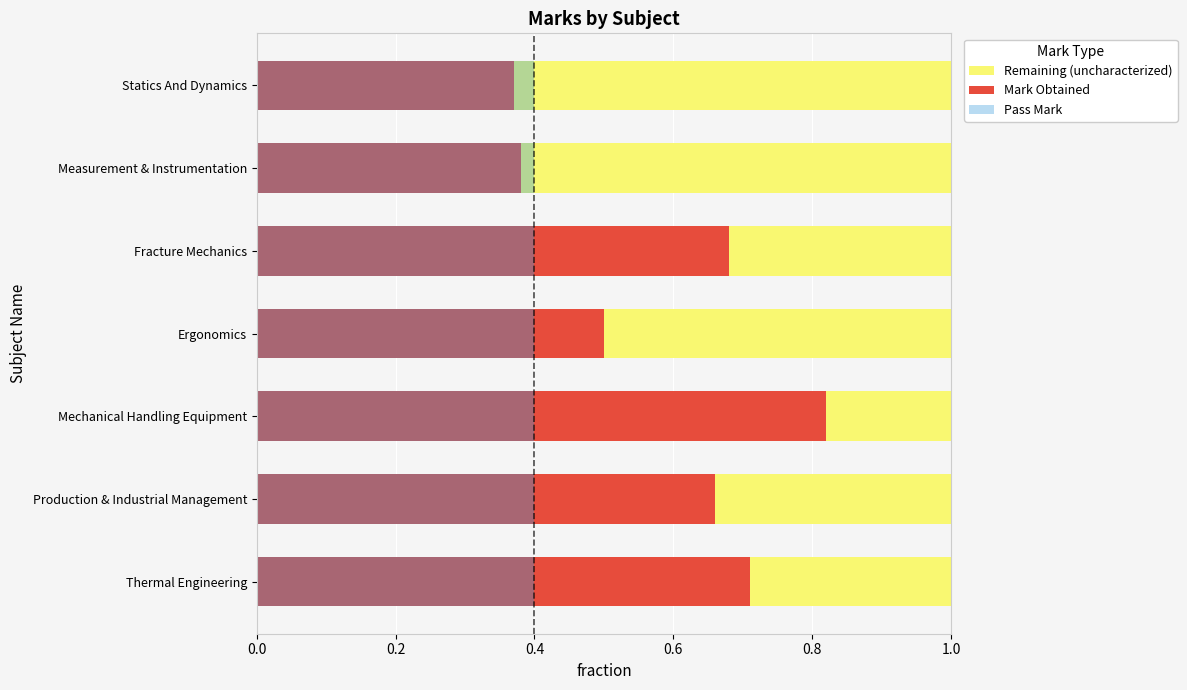

What is the spread (max minus min) of values at 0.0?

0.3